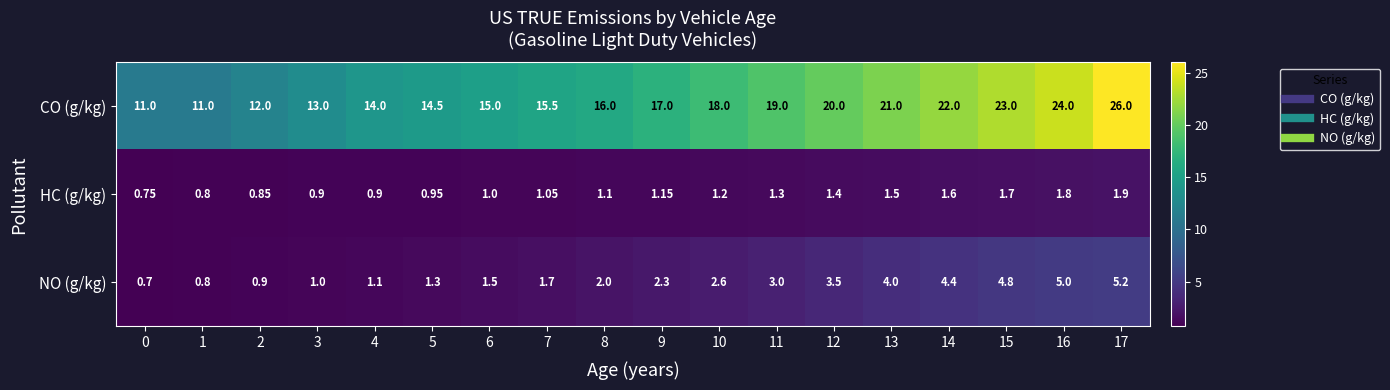

Rank the series by their maximum value, from highest to lowest.

CO (g/kg), NO (g/kg), HC (g/kg)